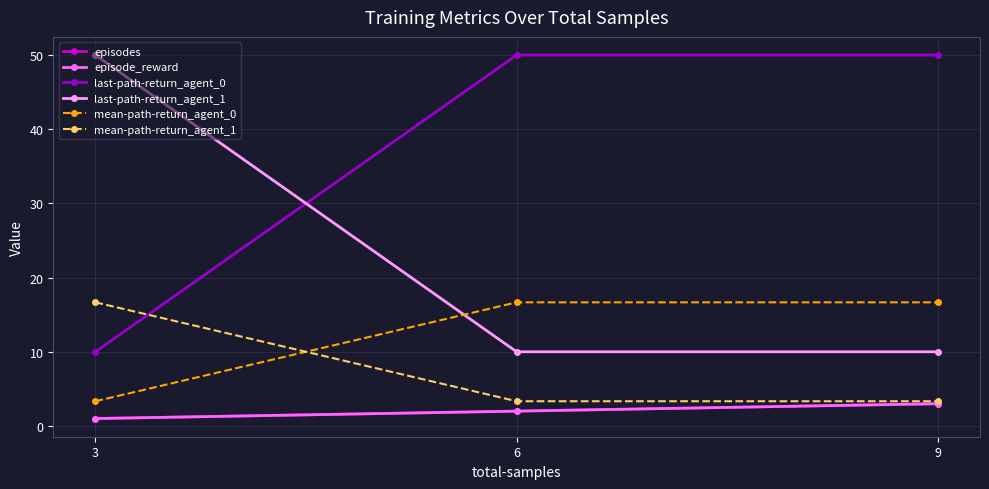

Reading left to right, what are all the values shown in this chart?

episodes: 3=1.0	6=2.0	9=3.0
episode_reward: 3=1.0	6=2.0	9=3.0
last-path-return_agent_0: 3=10.0	6=50.0	9=50.0
last-path-return_agent_1: 3=50.0	6=10.0	9=10.0
mean-path-return_agent_0: 3=3.3	6=16.7	9=16.7
mean-path-return_agent_1: 3=16.7	6=3.3	9=3.3